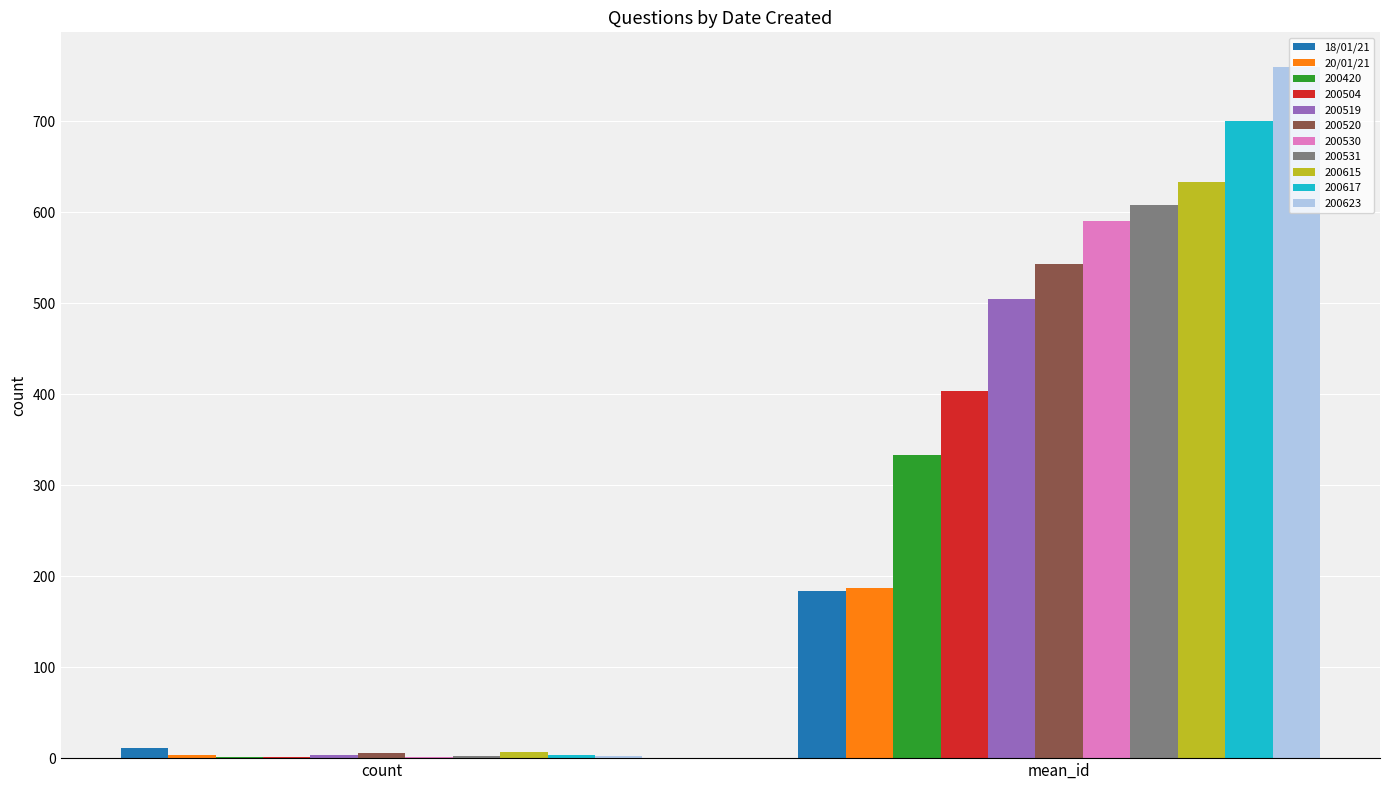

At which label is 200623 closest to 381?

count